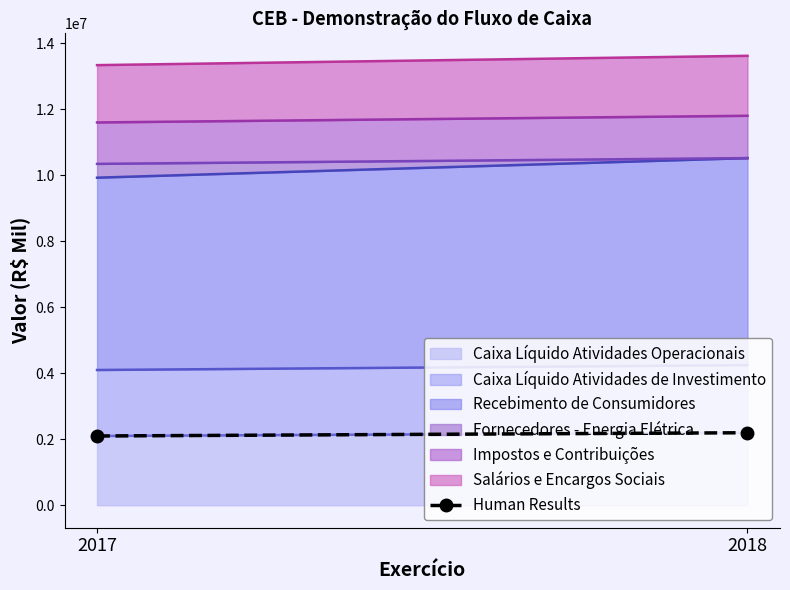

Where is the data nearest to the value 2147443?

2017